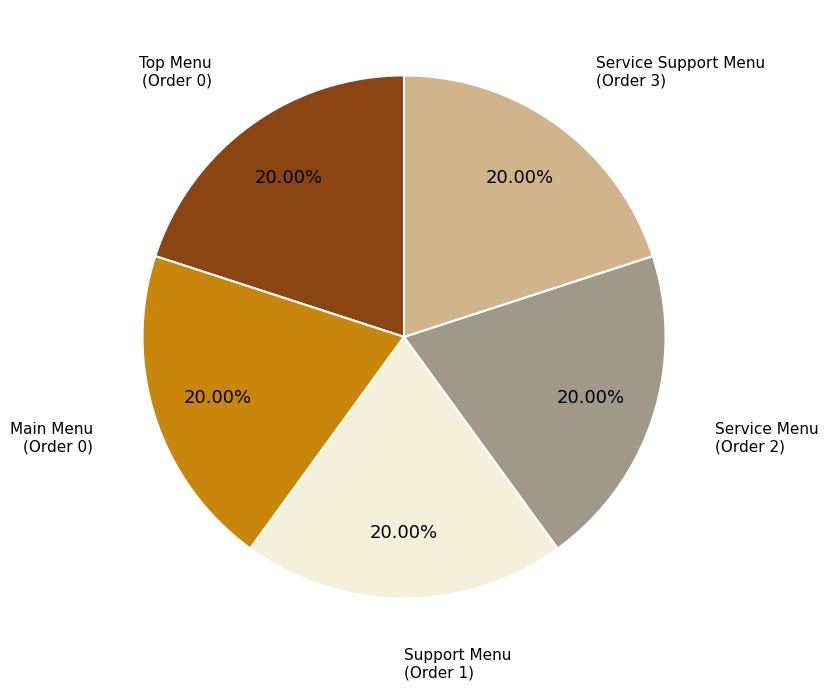

Is there any slice that represents more than half of the pie?

No